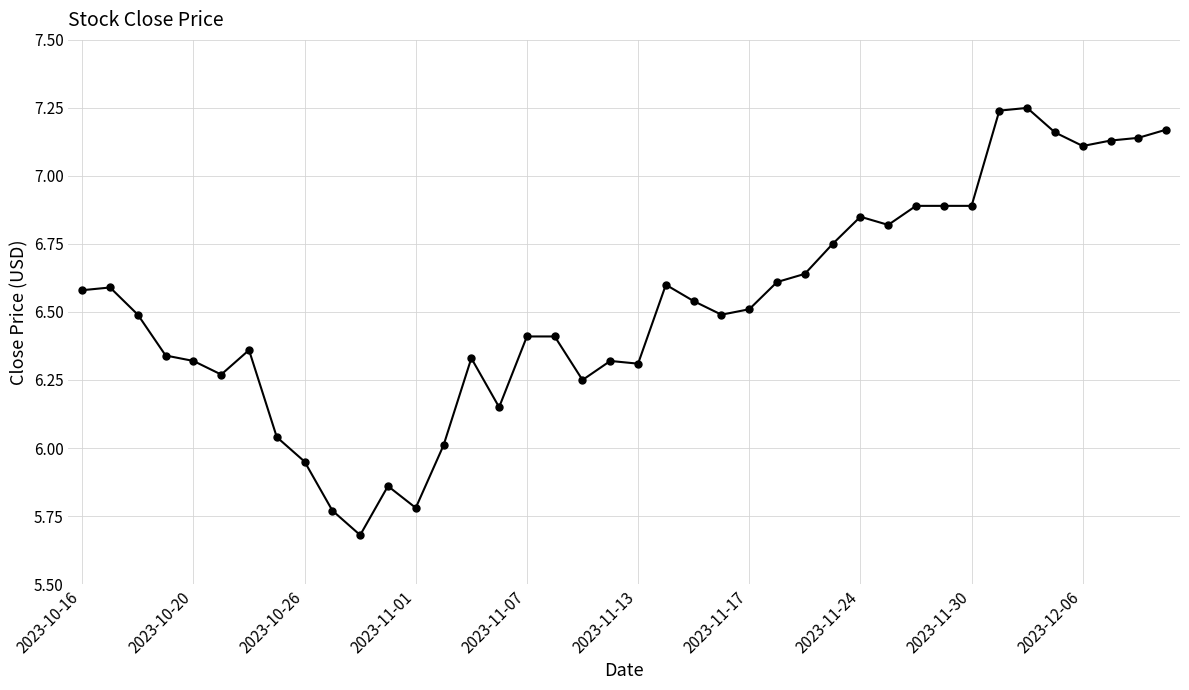

What is the difference between the maximum and second lowest values?

1.5